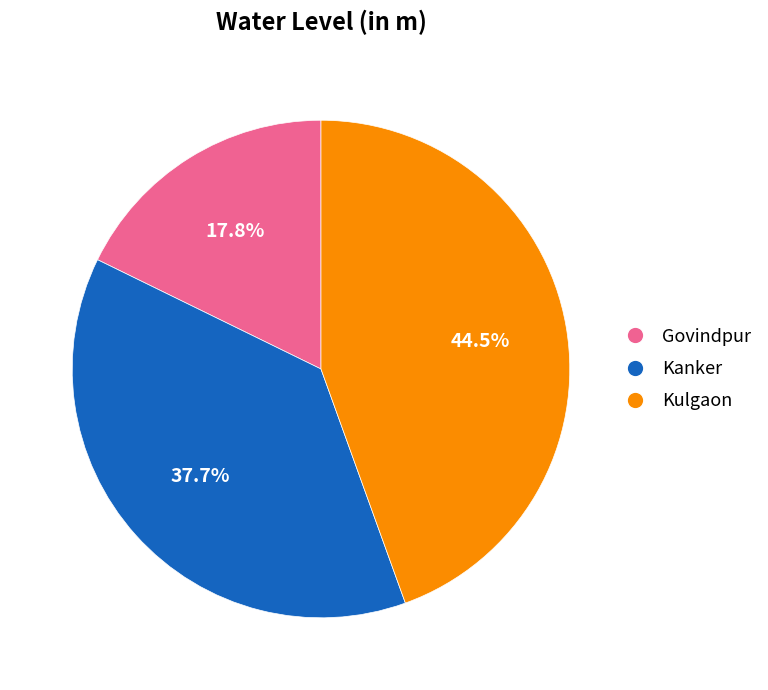

To the nearest percent, what portion does Kanker represent?

38%